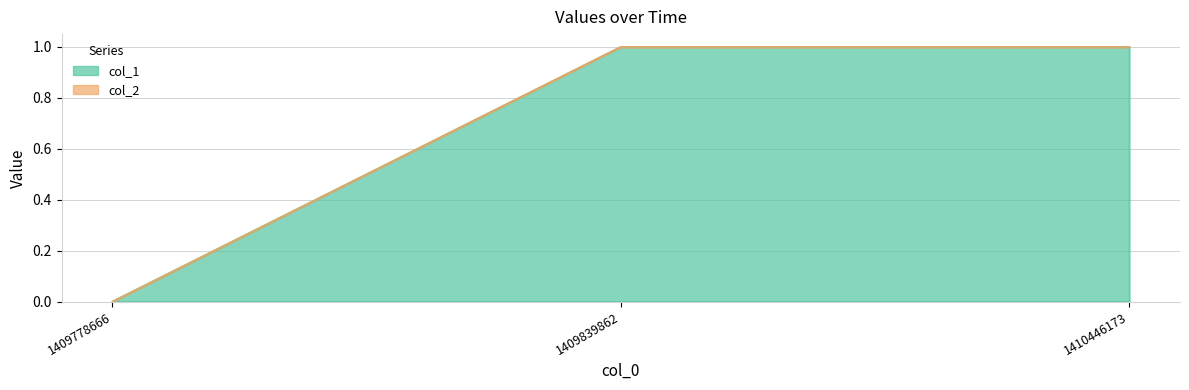

The value at 1410446173 is 1. True or false?

True